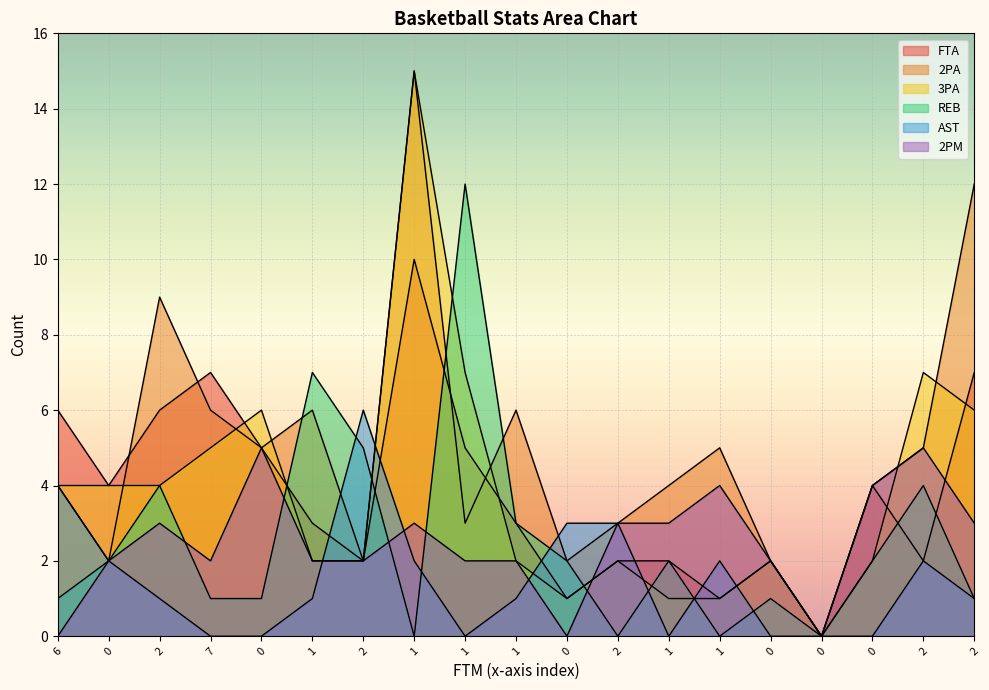

Rank the series by their maximum value, from lowest to highest.

2PM, AST, FTA, REB, 2PA, 3PA